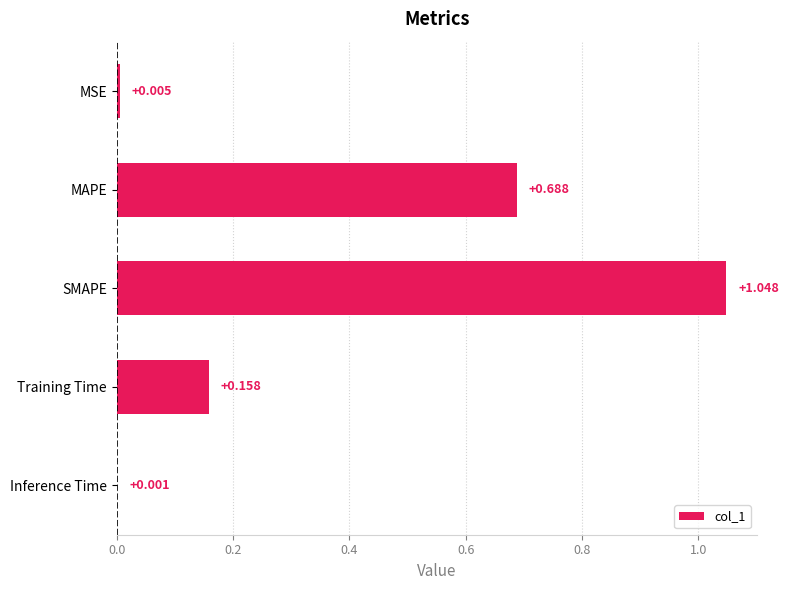

Which has a higher value, MSE or SMAPE?

SMAPE